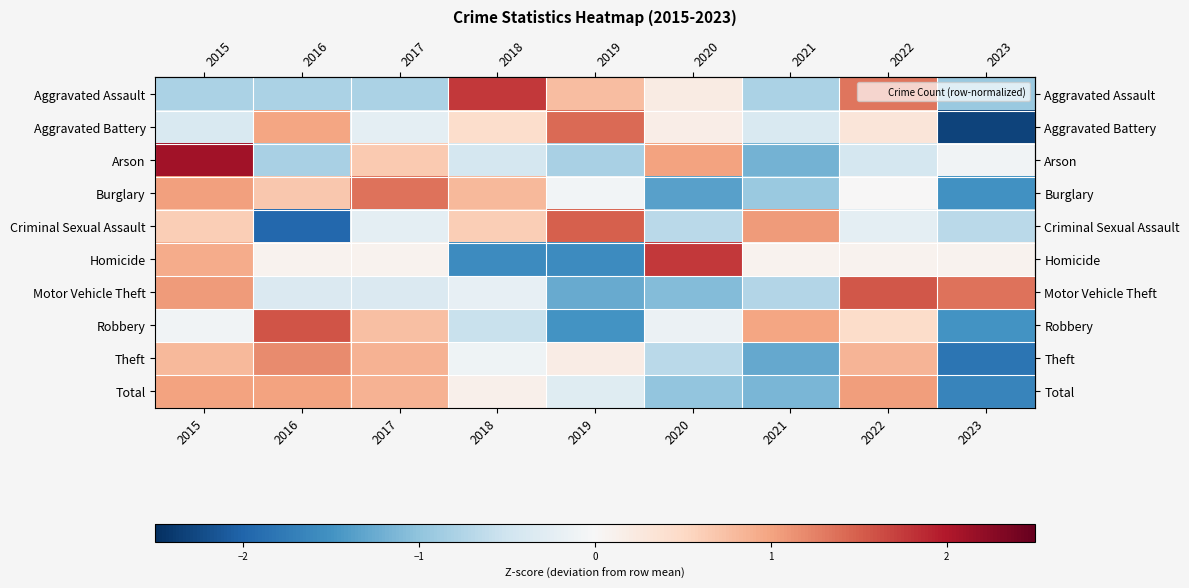

What is the difference between the highest and lowest values at 2016?

3.5